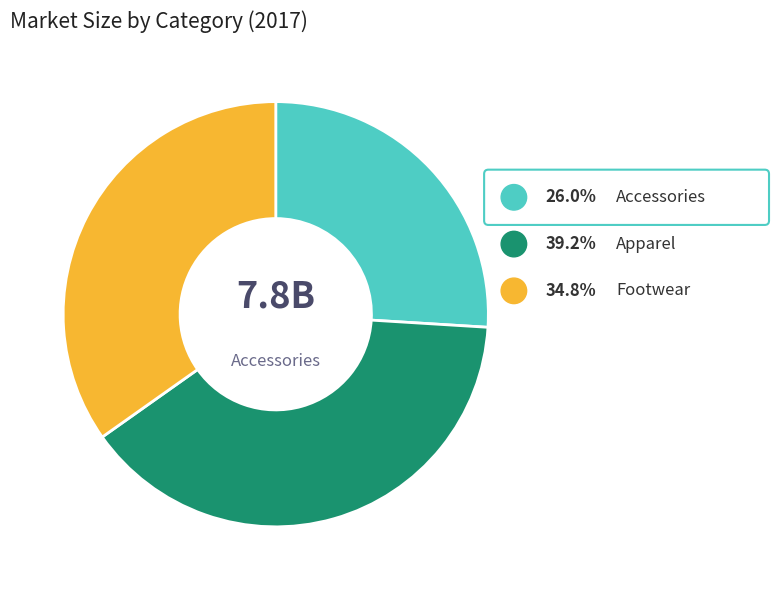

Which has a higher value, Apparel or Footwear?

Apparel